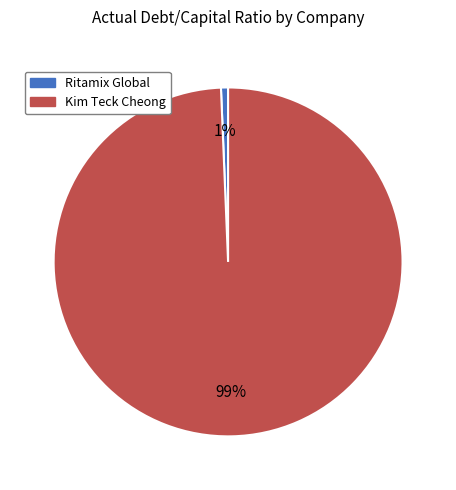

Is it true that Ritamix Global is 6% of the pie?

False